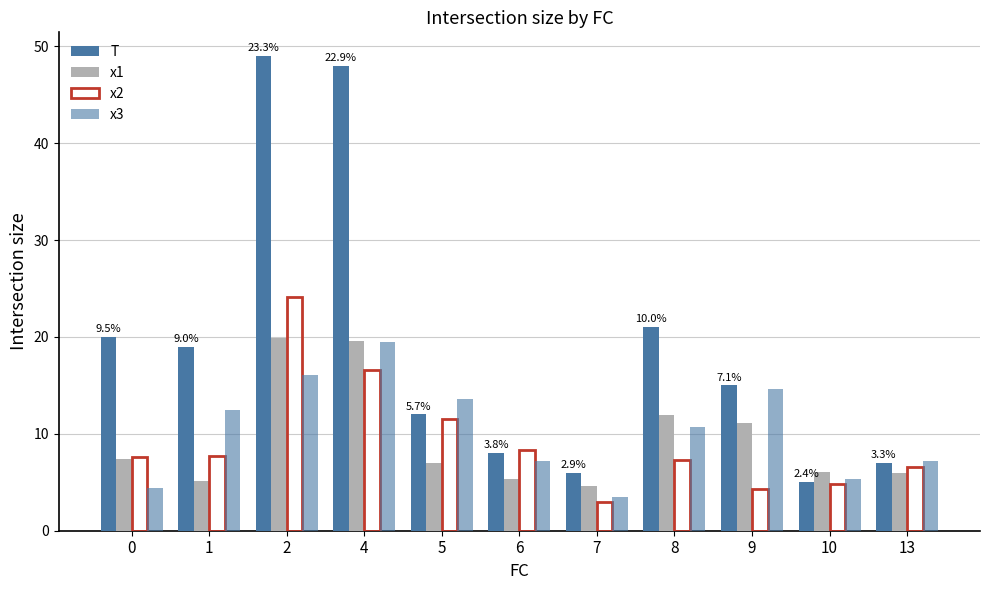

How many bars are there in total?

44